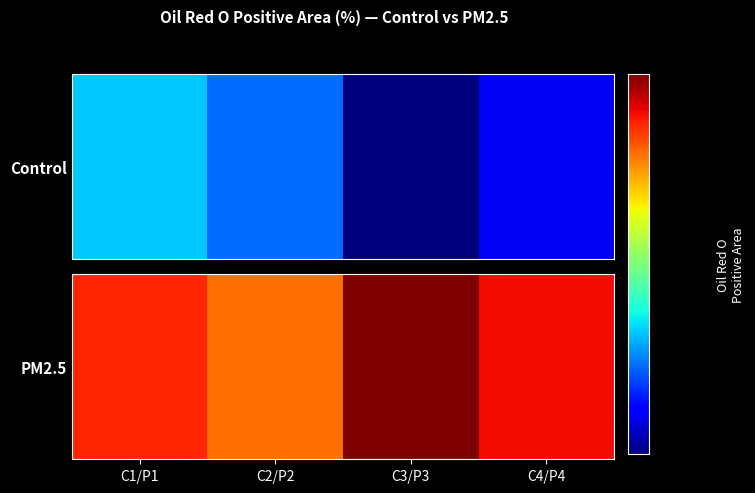

The value at C1/P1 is 0.1. True or false?

True